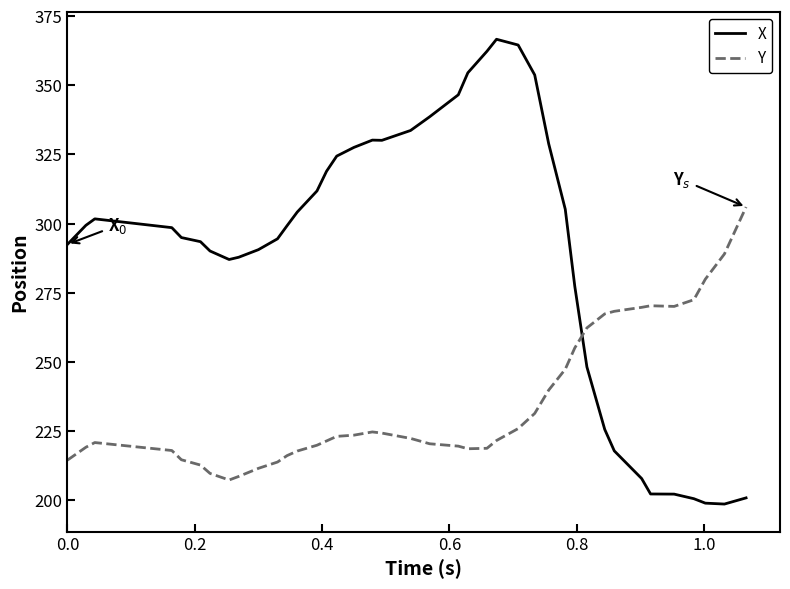

How many times do X and Y cross each other?

1